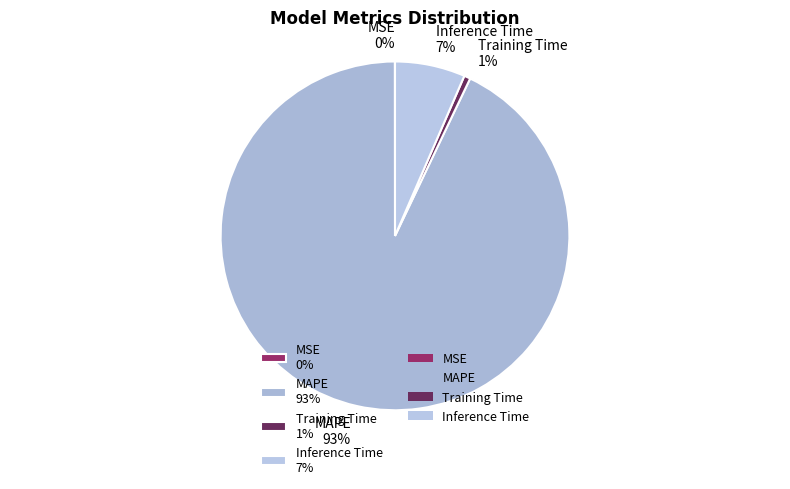

To the nearest percent, what is the difference between the Inference Time 7% and Training Time 1% slice percentages?

6%